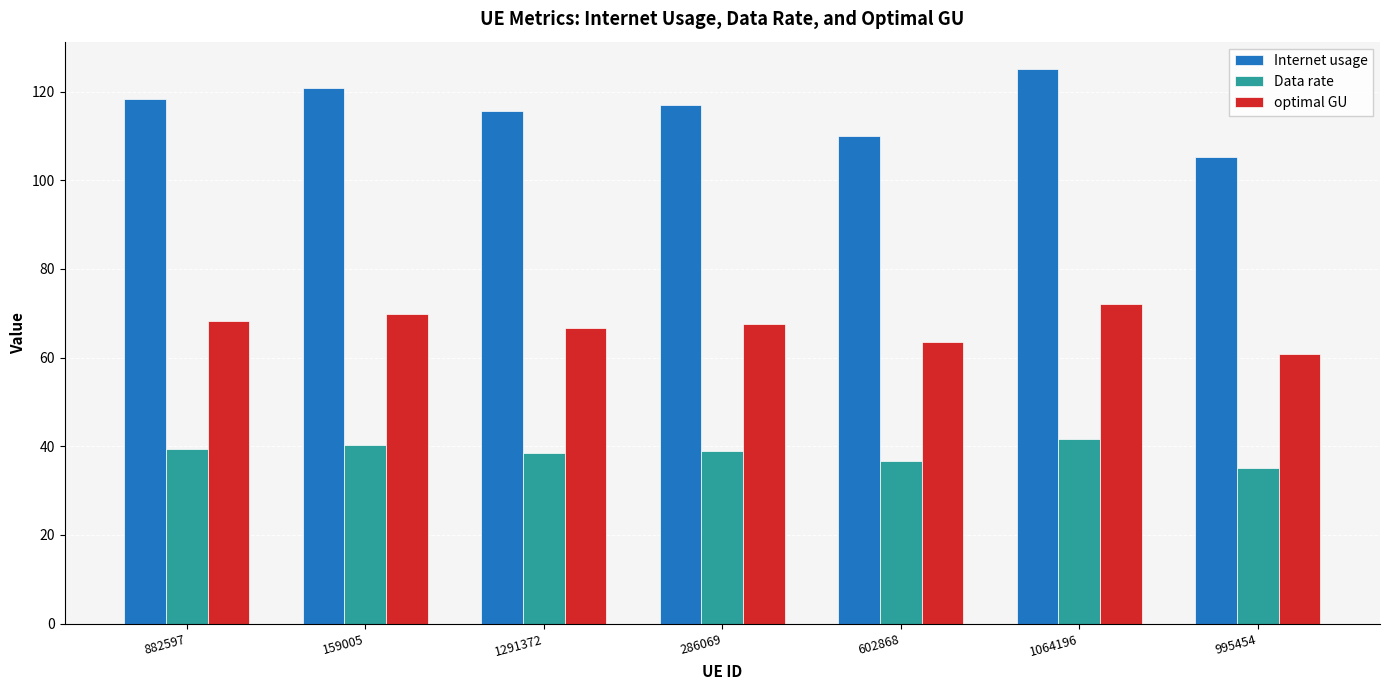

What is the value of the optimal GU bar at the 3rd from the left?

66.7